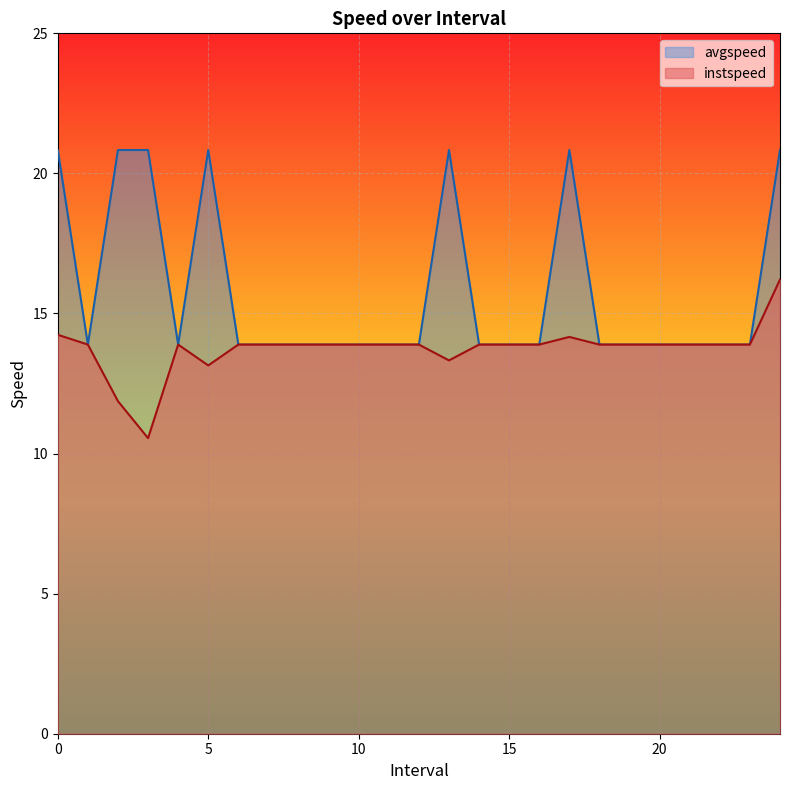

The instspeed series shows 20.9 at 11.0. True or false?

False